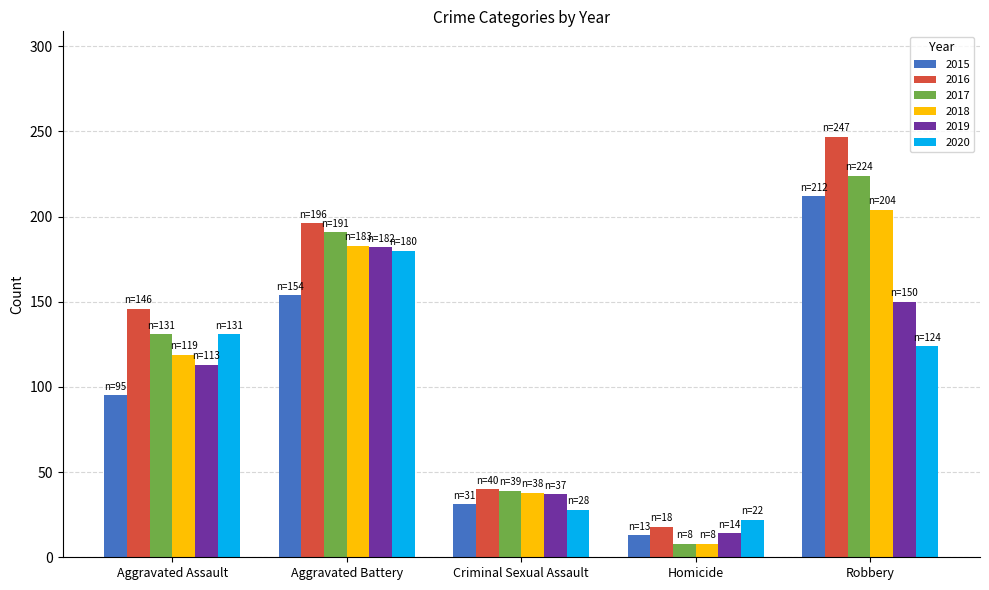

How many values in the 2016 series are below 146?

2